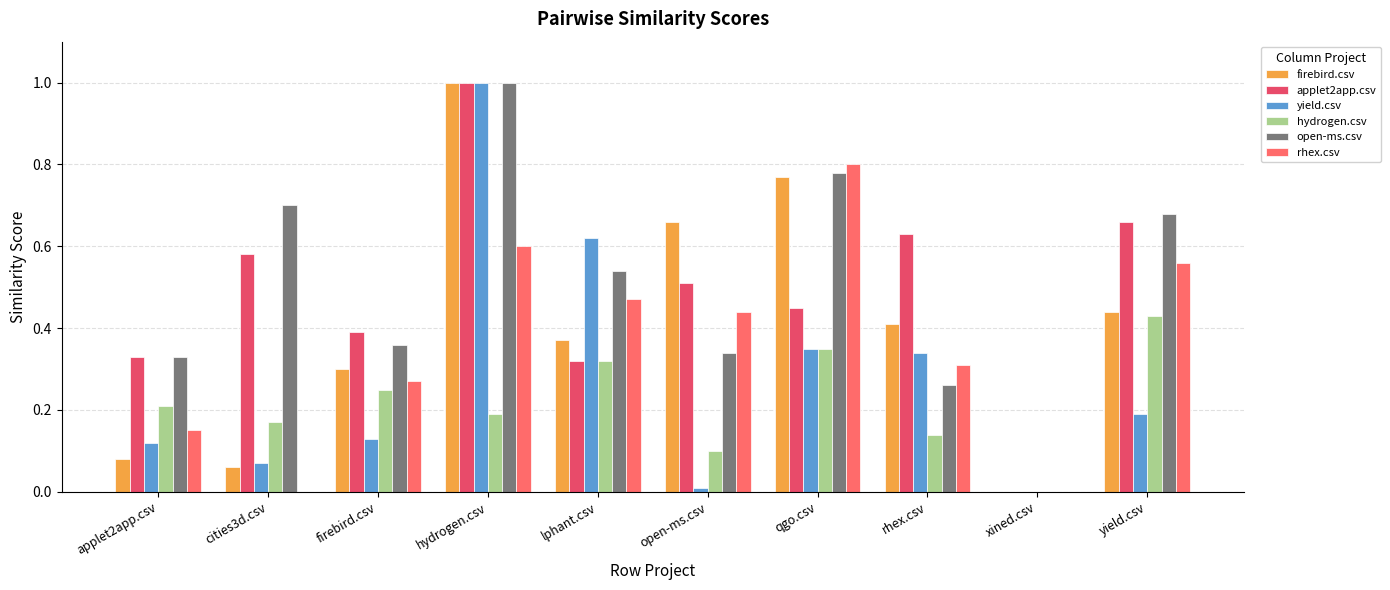

What are all the series names shown in the legend?

firebird.csv, applet2app.csv, yield.csv, hydrogen.csv, open-ms.csv, rhex.csv